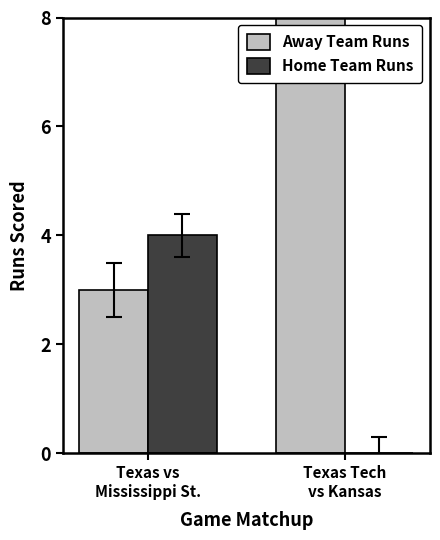

Is it true that Home Team Runs equals 3 at Texas Tech
vs Kansas?

False